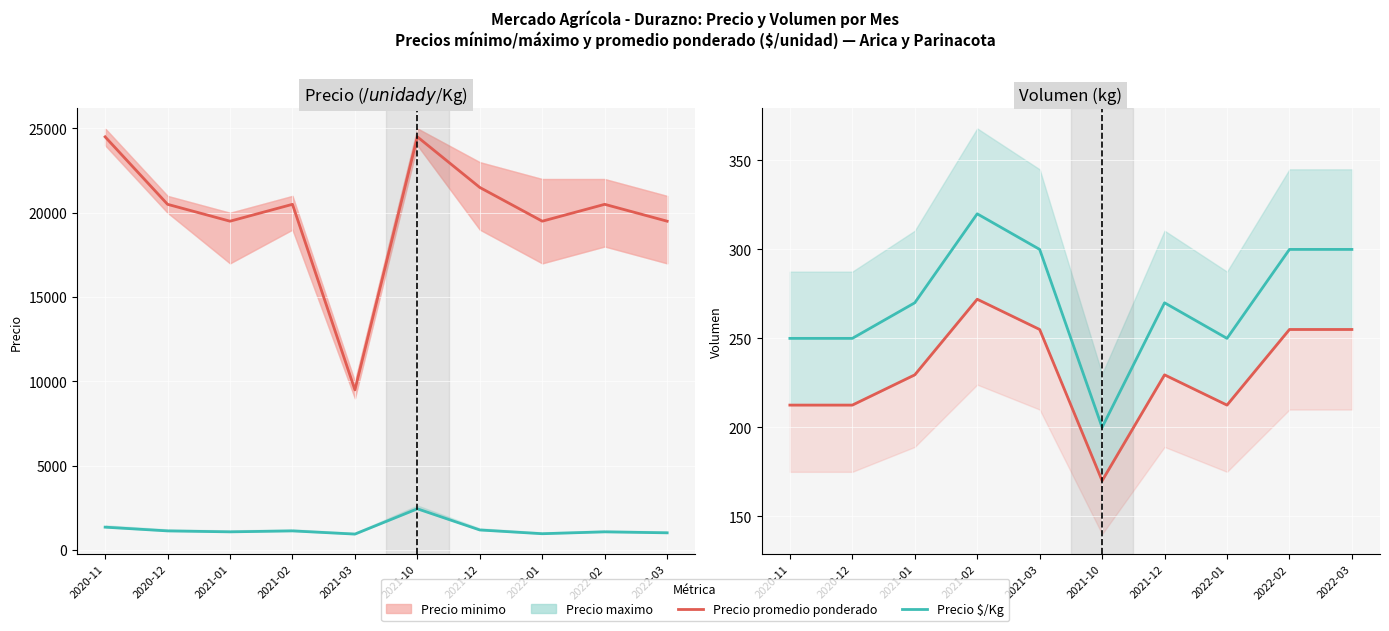

How many values in the Volumen series are below 270?

4